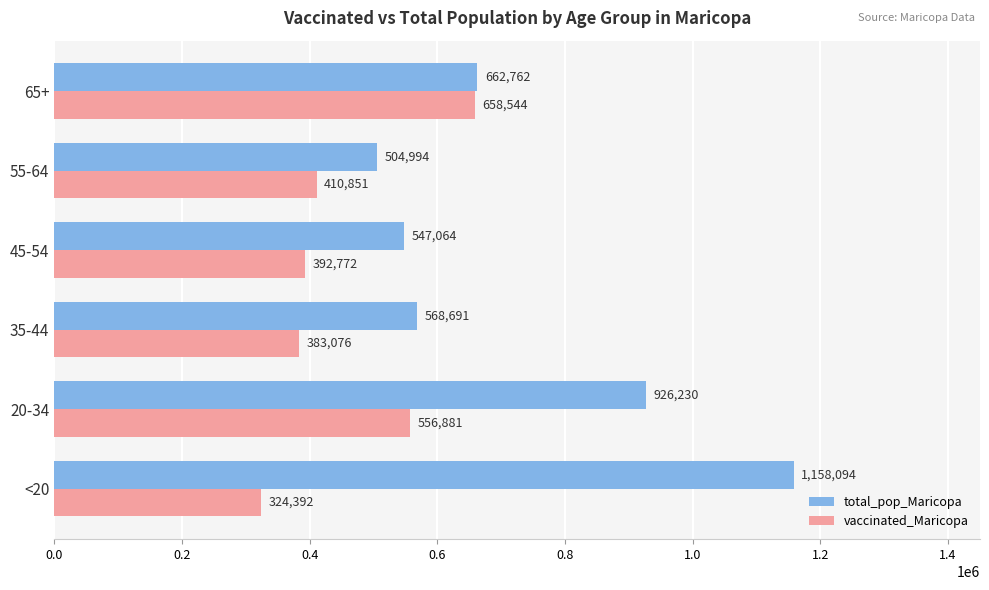

At which label does vaccinated_Maricopa reach its peak?

65+